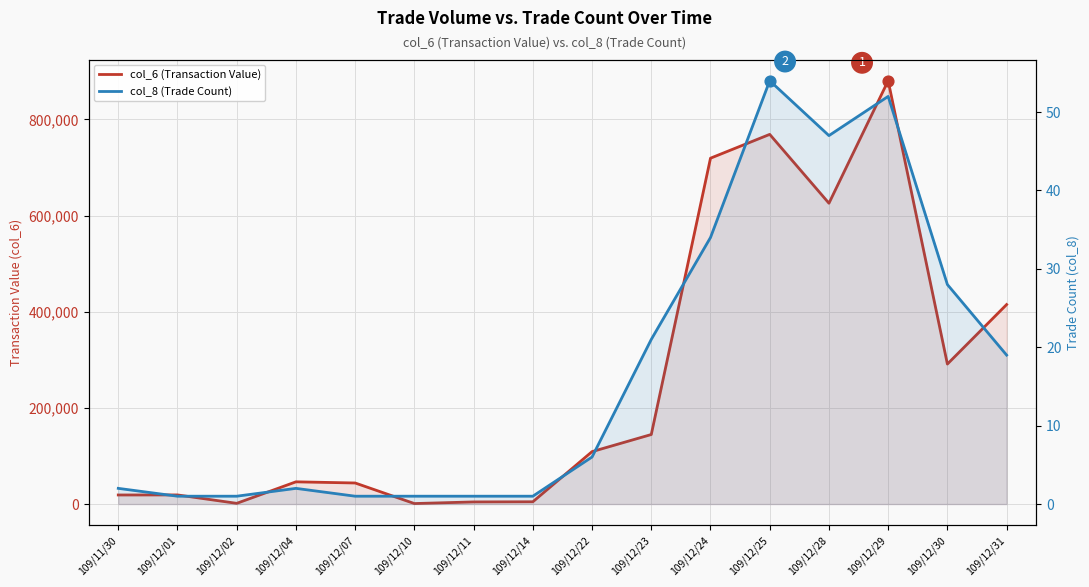

Is the value of col_8 (Trade Count) at 109/12/04 greater than the value of col_6 (Transaction Value) at 109/12/22?

No